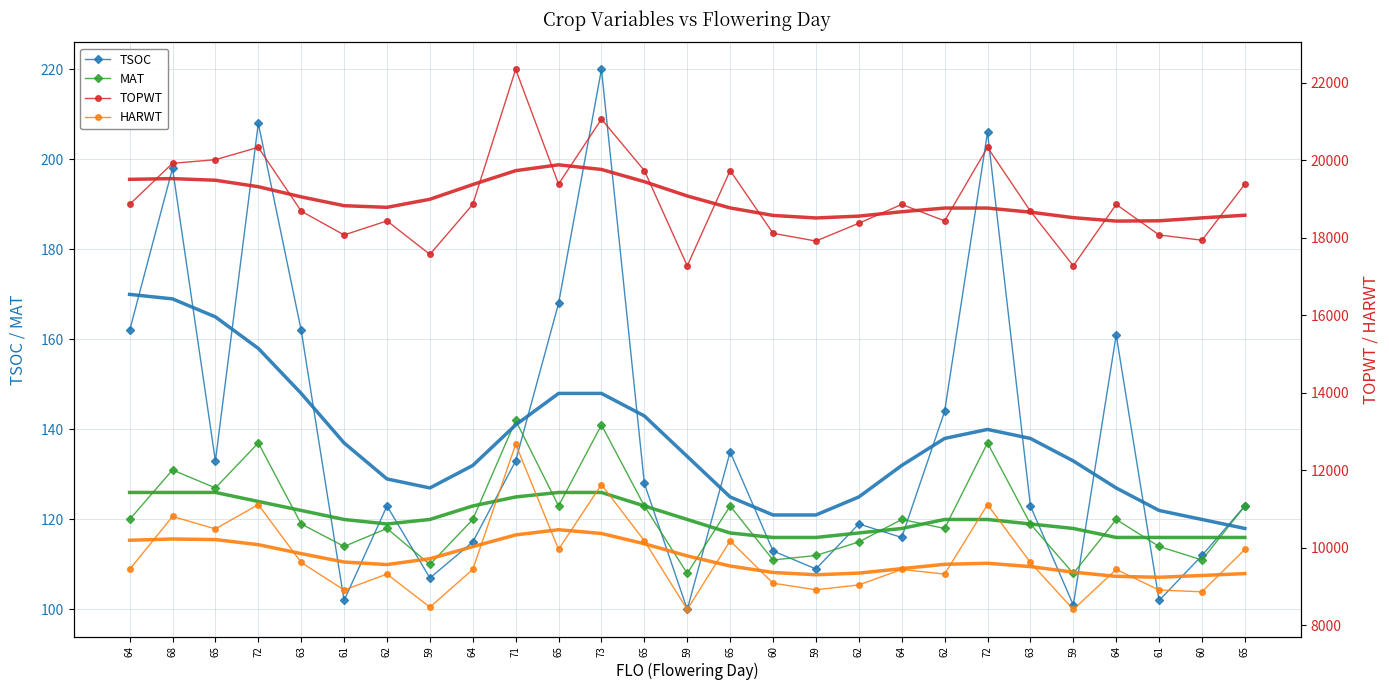

At which category is the sum across all series the highest?

71